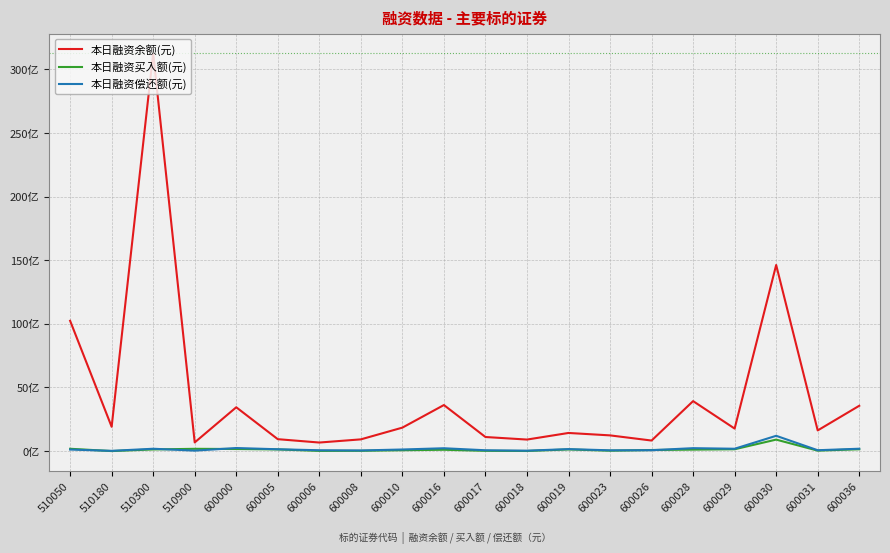

The value of 本日融资买入额(元) at 600026 is 86909355. True or false?

True